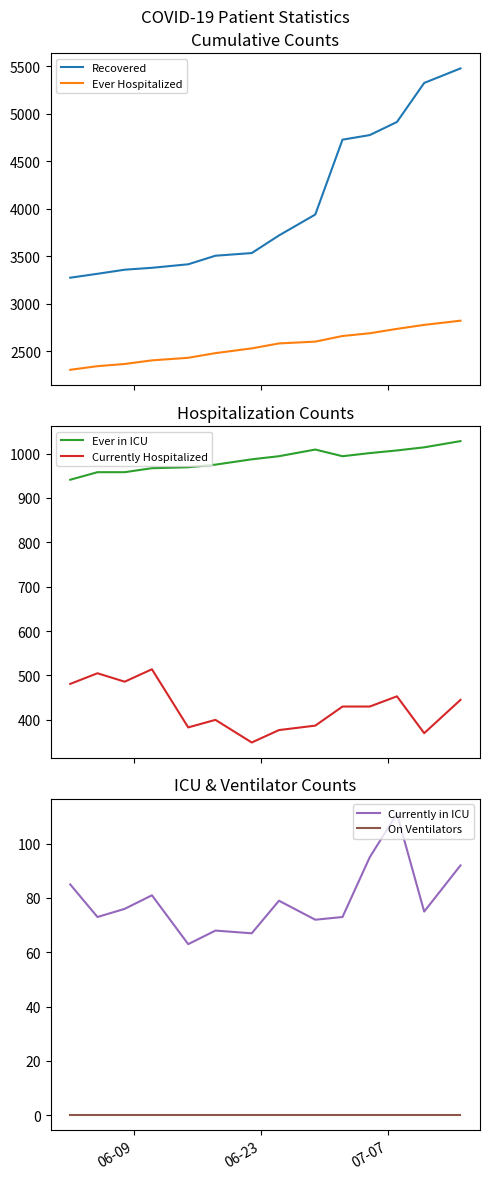

Which series has the largest total across all categories?

Recovered